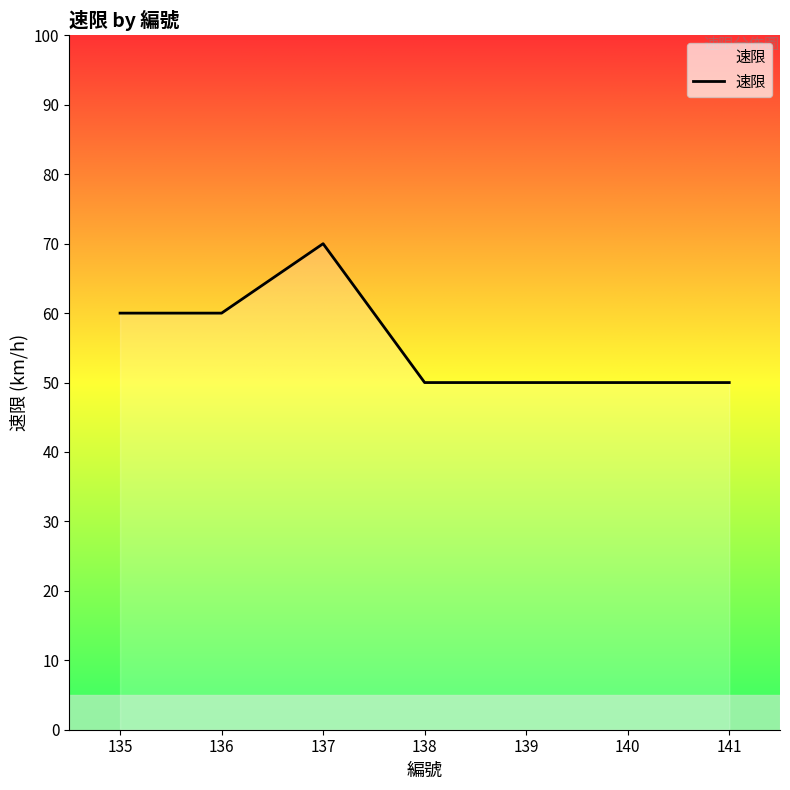

What is the smallest value displayed?

50